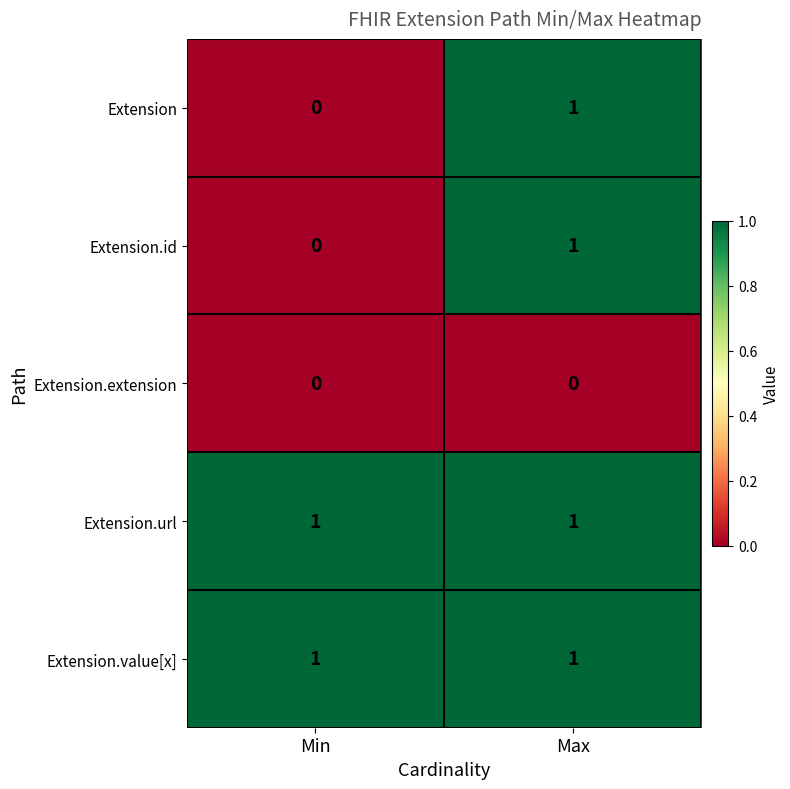

Is the value of Extension.extension at Min greater than the value of Extension.value[x] at Min?

No